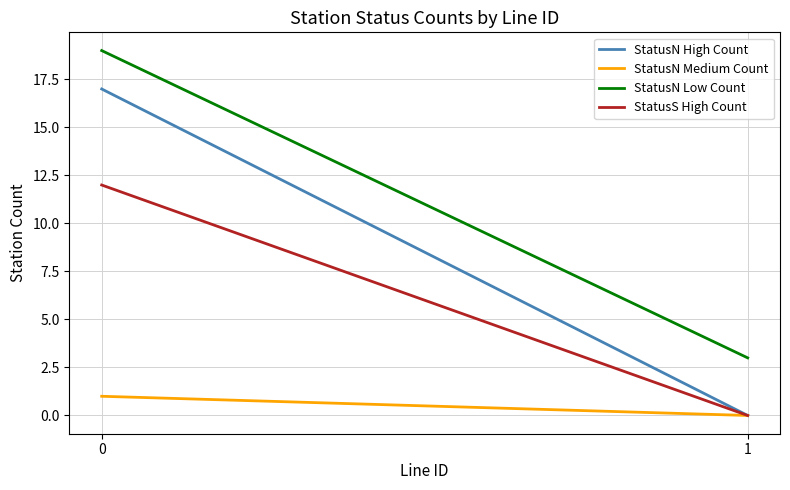

How many StatusN High Count values are between 0 and 17?

2